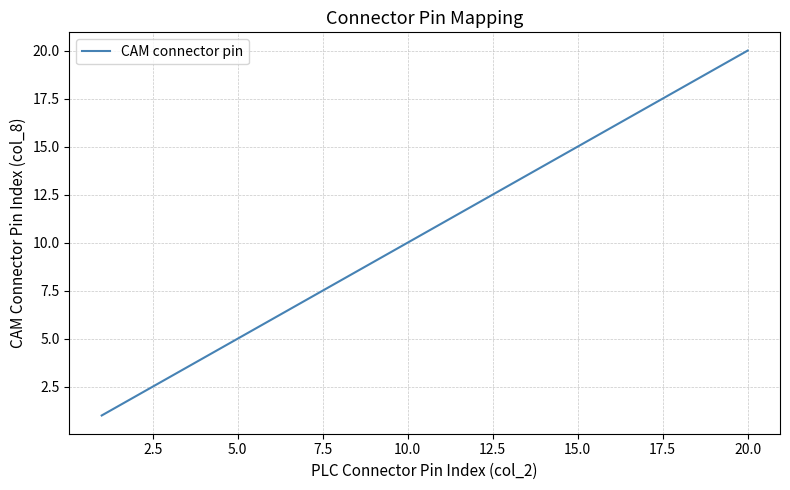

What is the difference between the maximum and minimum values?

19